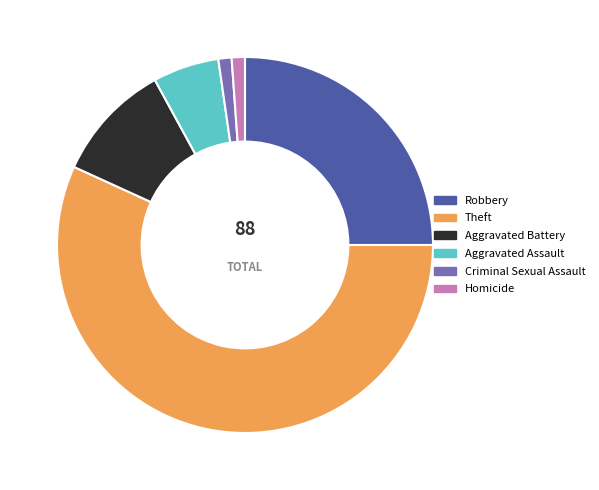

How many segments does this pie chart have?

6